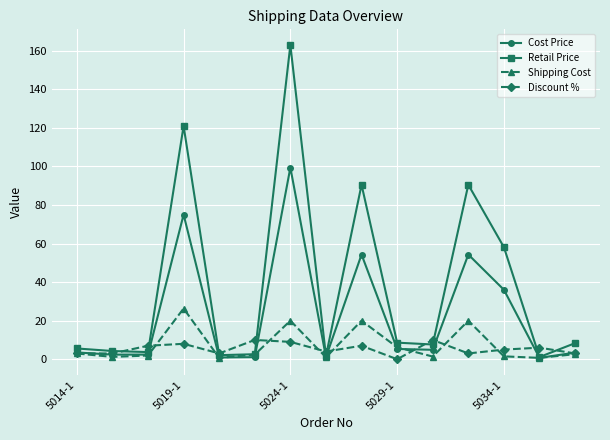

Which series has the largest range (max minus min)?

Retail Price